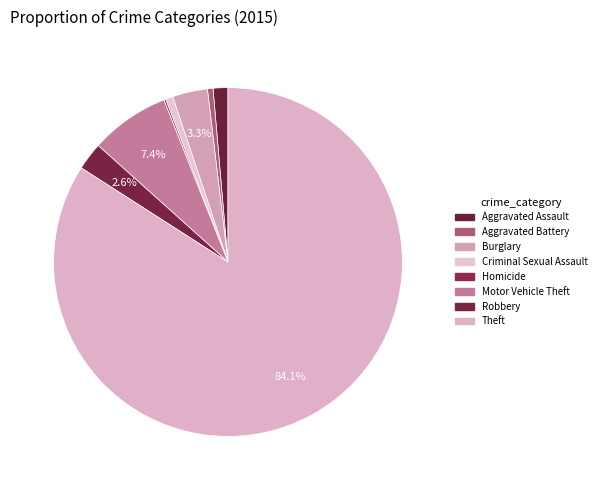

What is the majority slice?

Theft